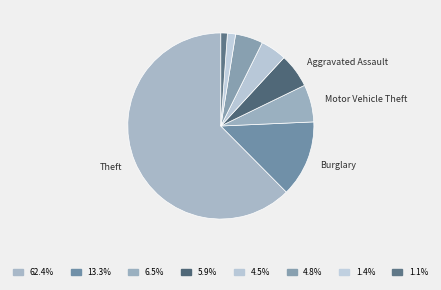

Is there a majority slice in this chart?

Yes